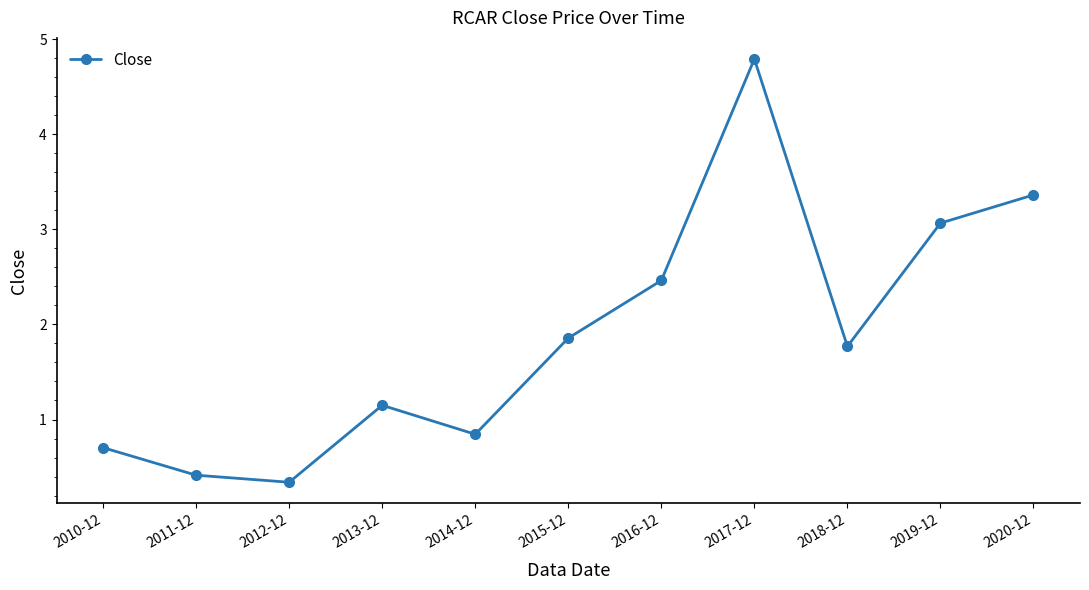

Is it true that the value at 2010-12 is 0.2?

False